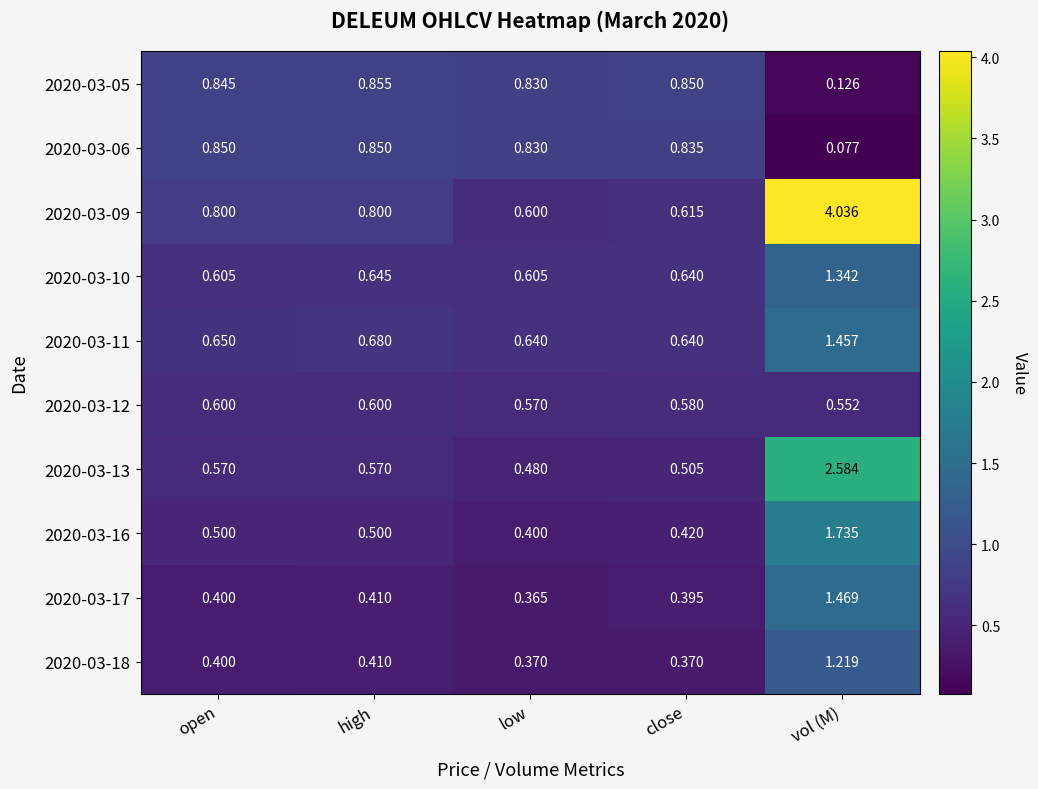

Is the value of 2020-03-05 at open greater than the value of 2020-03-11 at vol (M)?

No